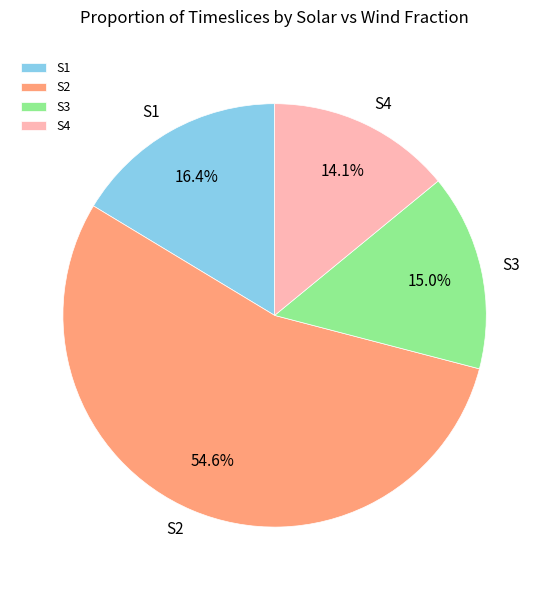

Is there a majority slice in this chart?

Yes